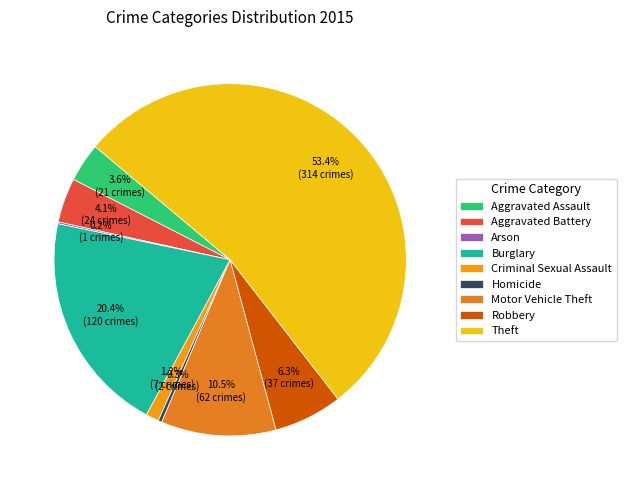

Is there any slice that represents more than half of the pie?

Yes